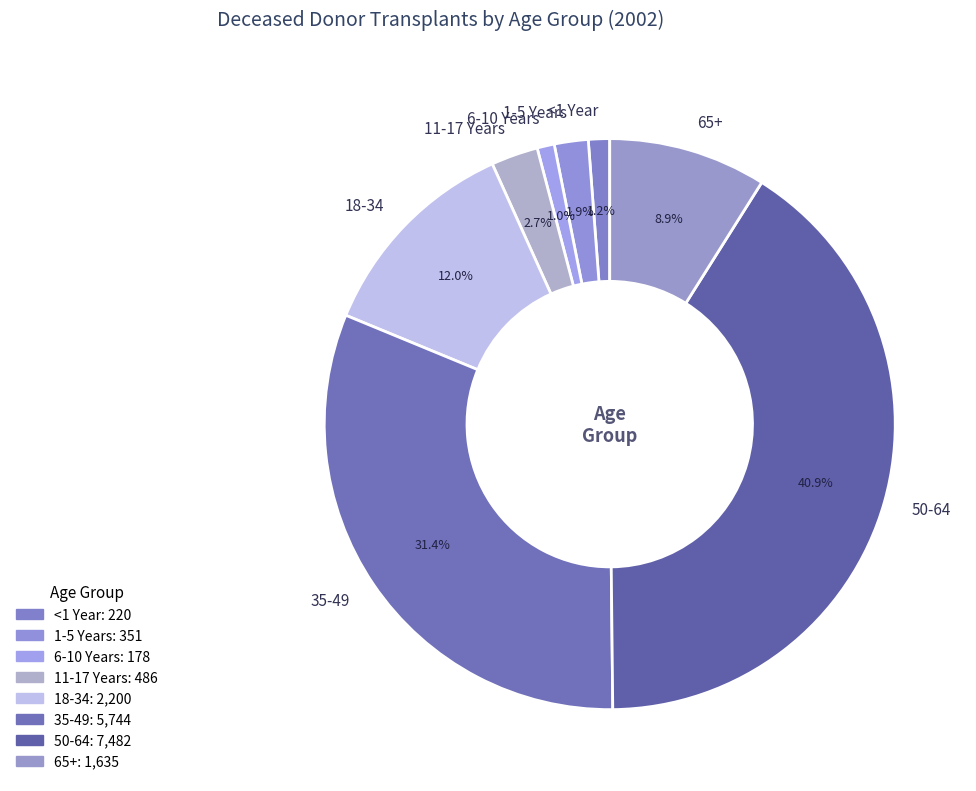

Which category has the biggest portion of the pie?

50-64